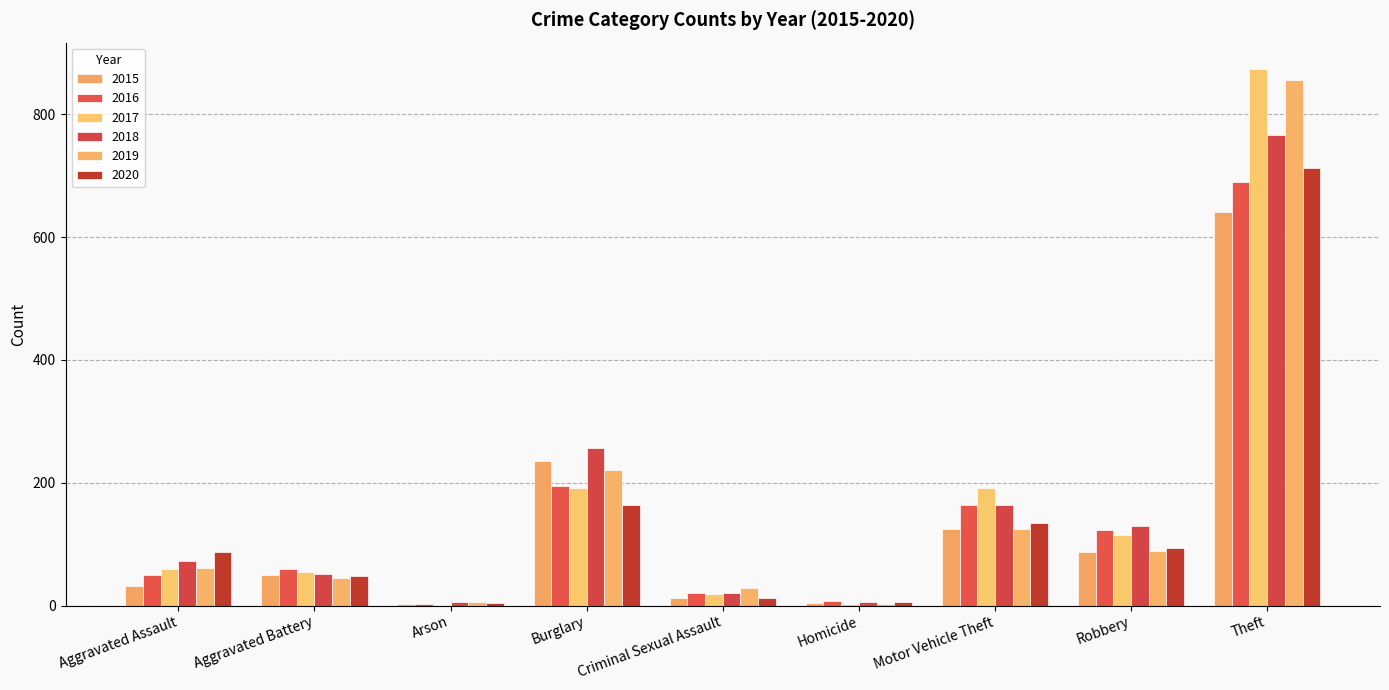

Reading left to right, extract all data points from this chart.

2015: Aggravated Assault=31	Aggravated Battery=50	Arson=3	Burglary=236	Criminal Sexual Assault=13	Homicide=4	Motor Vehicle Theft=125	Robbery=87	Theft=641
2016: Aggravated Assault=50	Aggravated Battery=60	Arson=3	Burglary=194	Criminal Sexual Assault=20	Homicide=8	Motor Vehicle Theft=163	Robbery=123	Theft=689
2017: Aggravated Assault=59	Aggravated Battery=54	Arson=1	Burglary=192	Criminal Sexual Assault=19	Homicide=2	Motor Vehicle Theft=191	Robbery=115	Theft=873
2018: Aggravated Assault=72	Aggravated Battery=52	Arson=6	Burglary=257	Criminal Sexual Assault=20	Homicide=5	Motor Vehicle Theft=164	Robbery=130	Theft=767
2019: Aggravated Assault=61	Aggravated Battery=45	Arson=5	Burglary=221	Criminal Sexual Assault=29	Homicide=3	Motor Vehicle Theft=125	Robbery=89	Theft=855
2020: Aggravated Assault=87	Aggravated Battery=48	Arson=4	Burglary=163	Criminal Sexual Assault=12	Homicide=6	Motor Vehicle Theft=134	Robbery=94	Theft=713